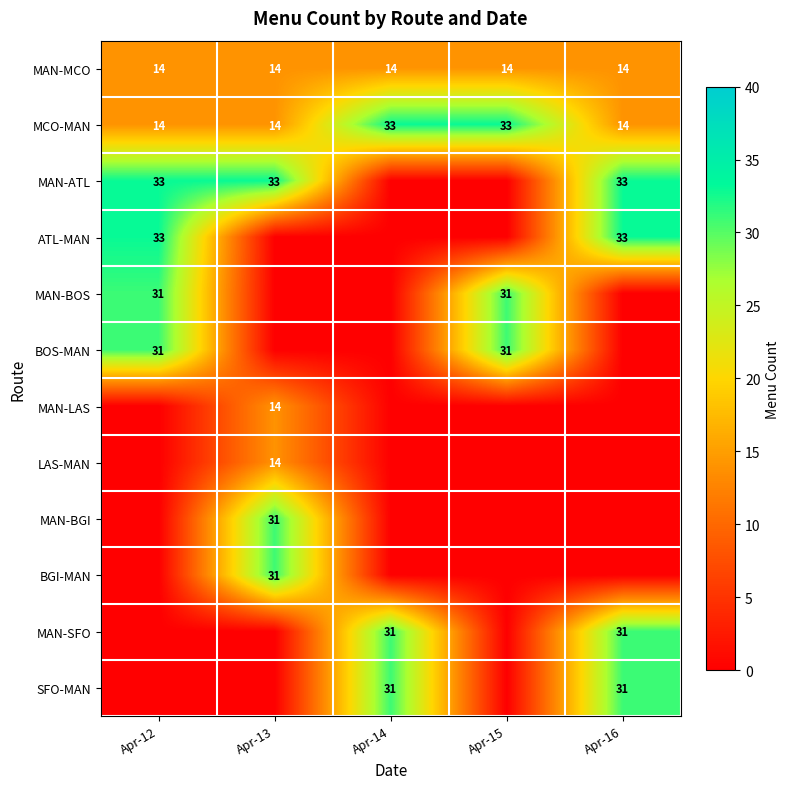

The value of MAN-ATL at Apr-13 is 50. True or false?

False